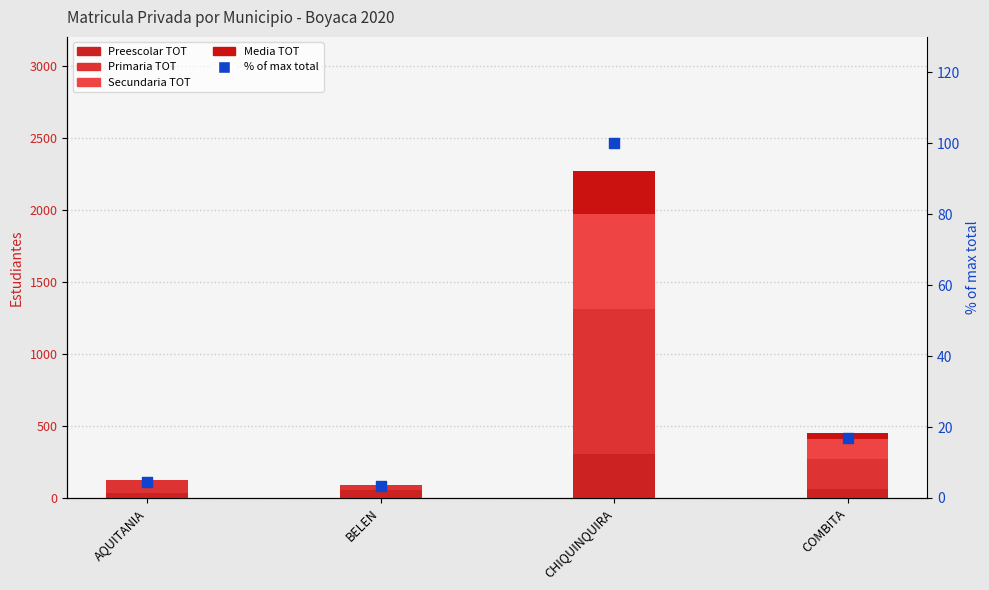

At how many categories does at least one series exceed 680?

1